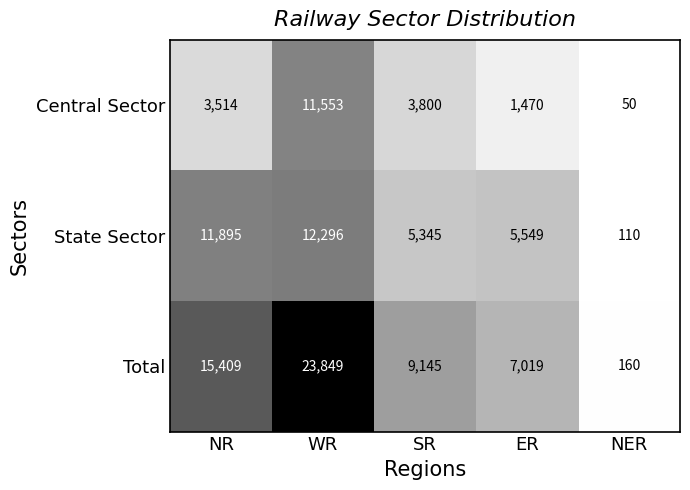

List the series in order of their peak value, highest first.

Total, State Sector, Central Sector